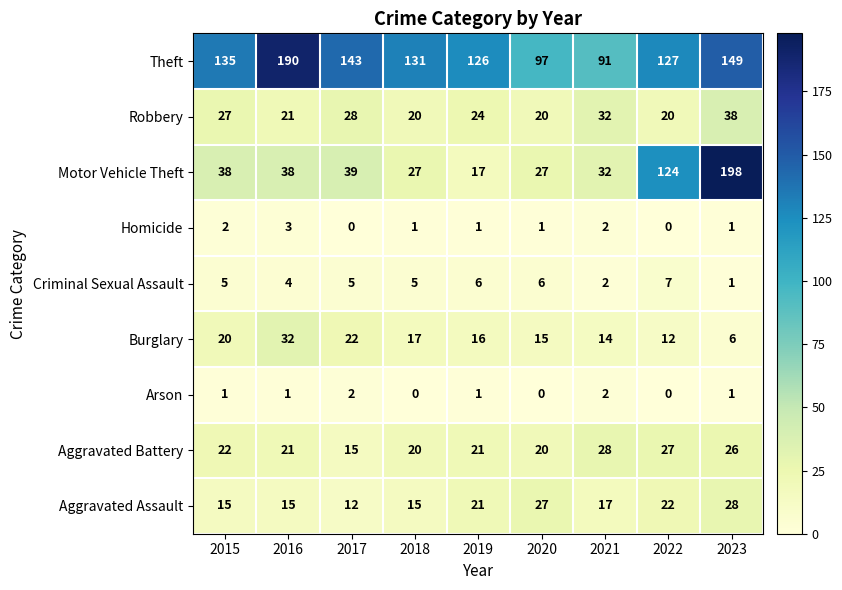

What is the total value across all series at 2017?

266